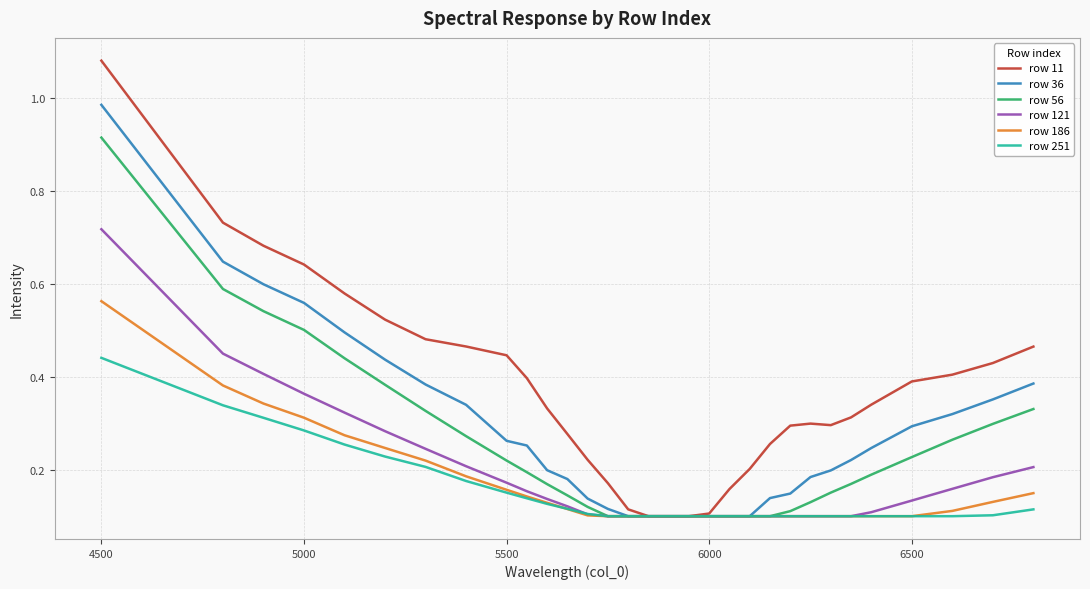

What are all the series names shown in the legend?

row 11, row 36, row 56, row 121, row 186, row 251